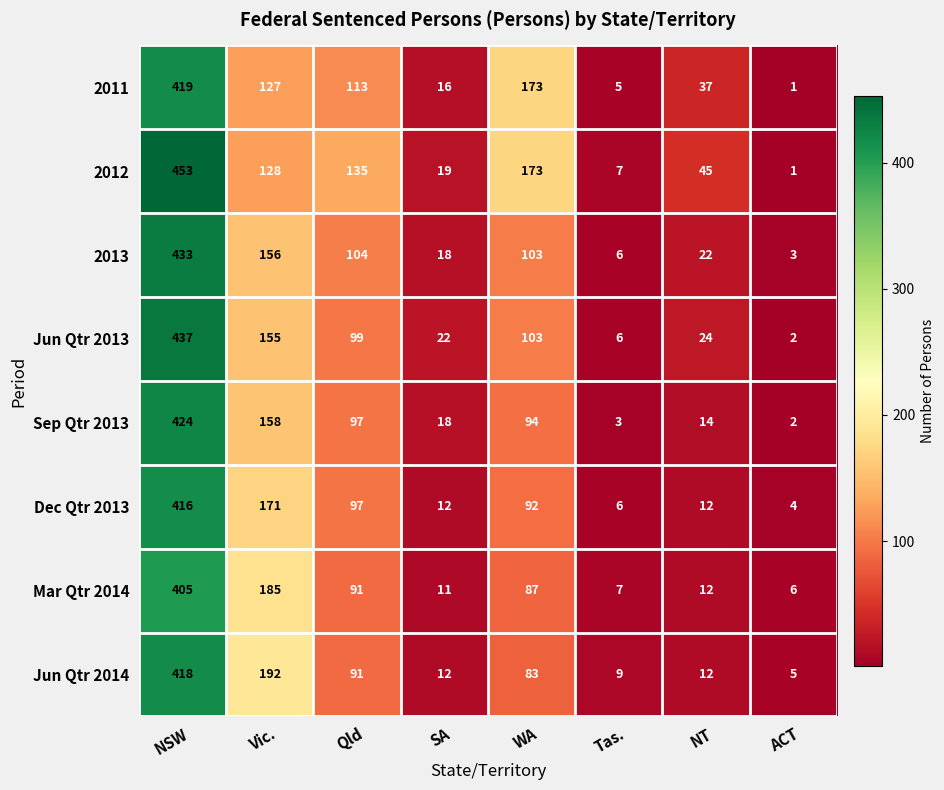

What is the difference between the 2011 values at Vic. and NSW?

292